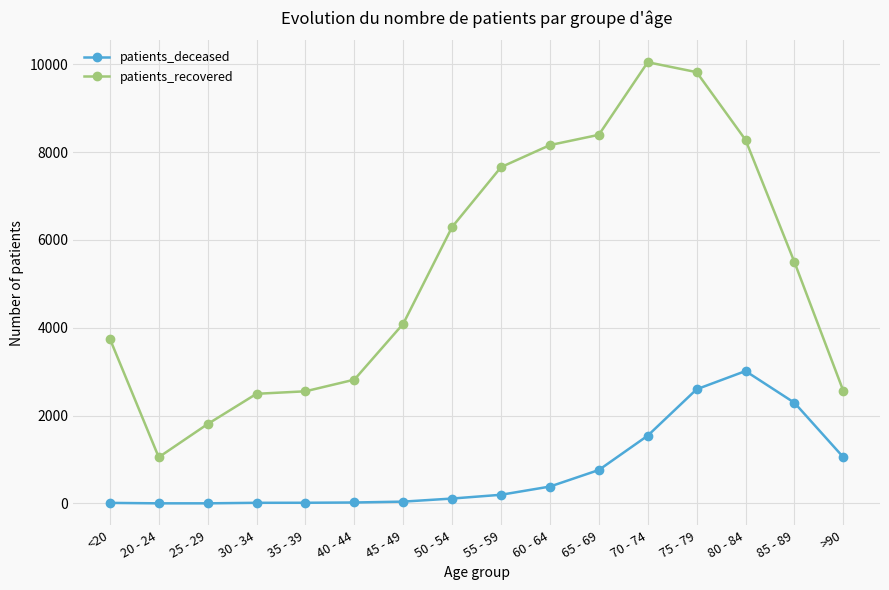

Between 25 - 29 and >90, which series saw the biggest shift?

patients_deceased